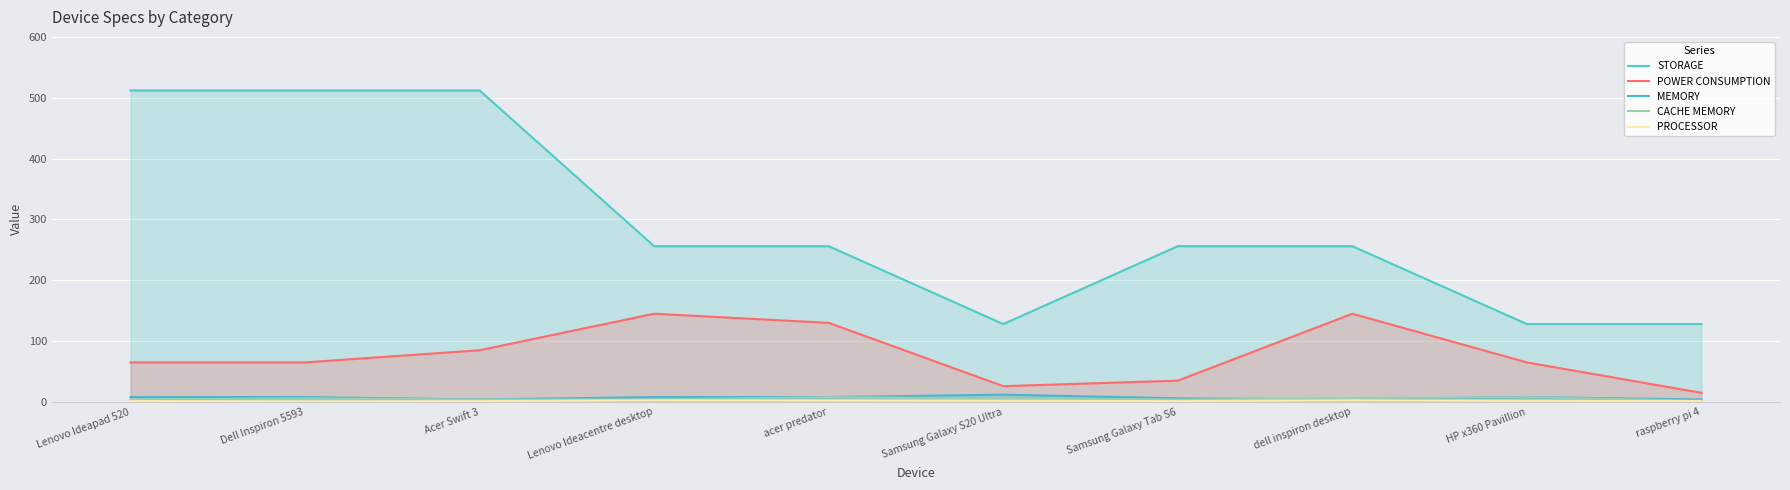

True or false: POWER CONSUMPTION has more than 2 points higher than both neighbors.

False